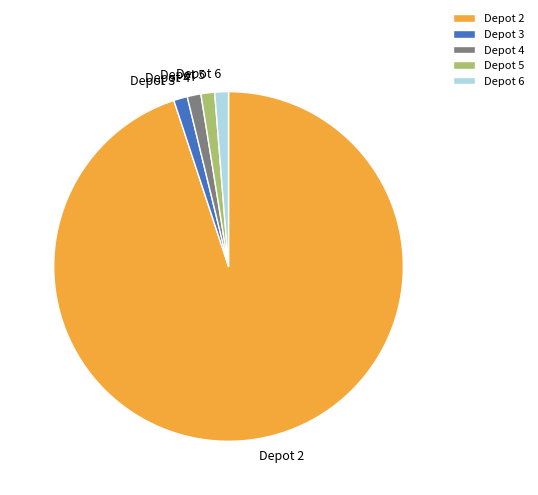

Which has a higher value, Depot 2 or Depot 6?

Depot 2